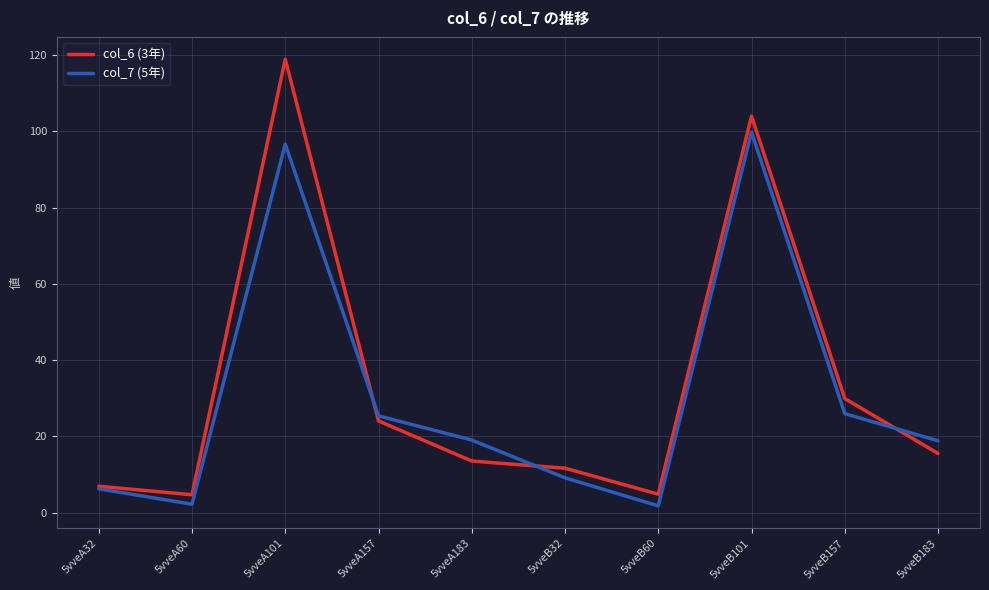

At which label does col_6 (3年) first exceed 15?

5vveA101